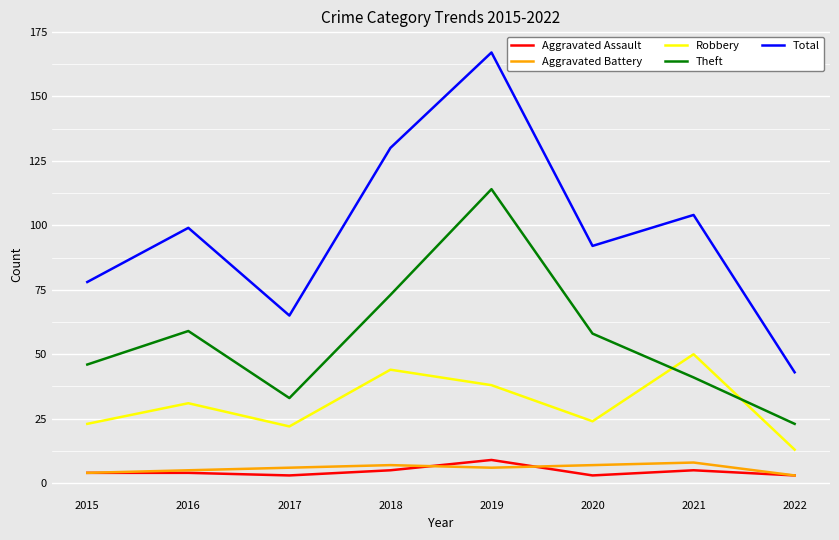

Is the value of Robbery at 2021 greater than the value of Aggravated Battery at 2020?

Yes